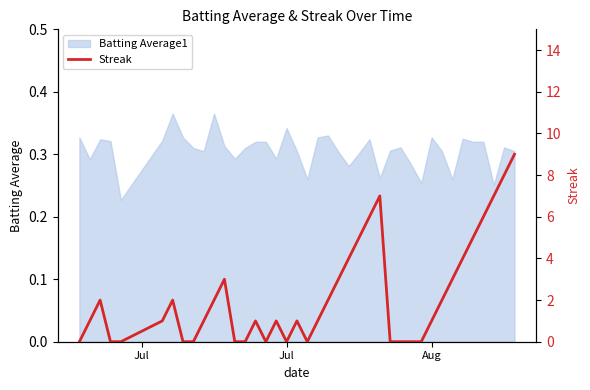

What is the average value?

2